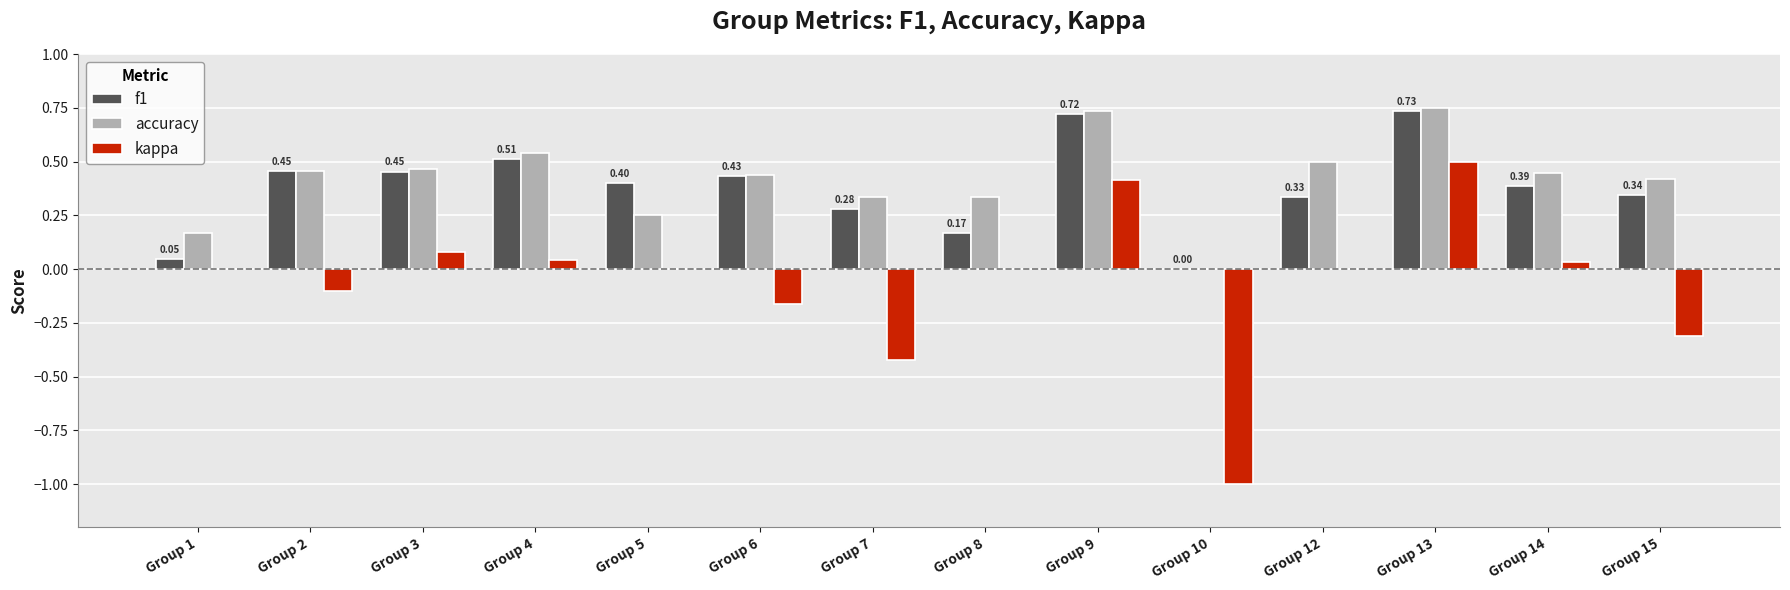

What is the sum of all f1 values?

5.3